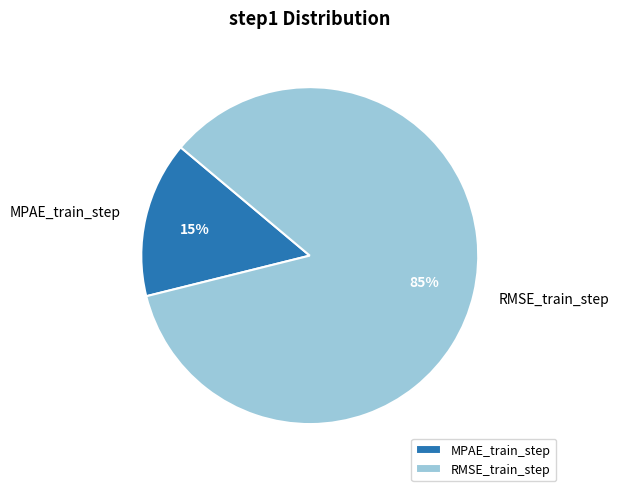

Rank the categories by value from lowest to highest.

MPAE_train_step, RMSE_train_step